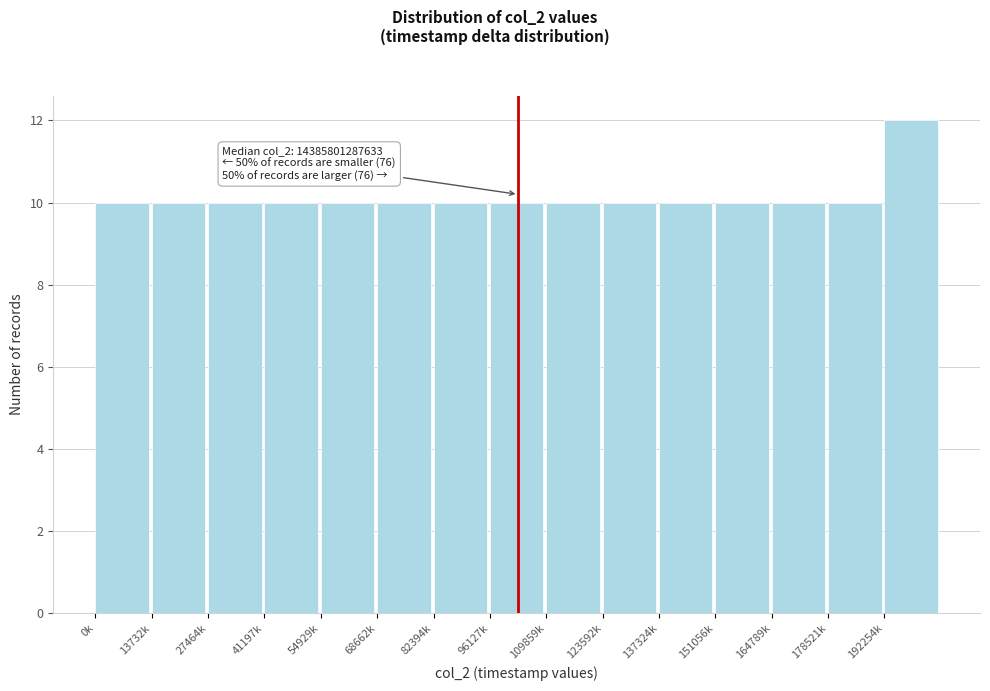

Reading left to right, transcribe all the data shown in this chart.

0k=10	13732k=10	27464k=10	41197k=10	54929k=10	68662k=10	82394k=10	96127k=10	109859k=10	123592k=10	137324k=10	151056k=10	164789k=10	178521k=10	192254k=12